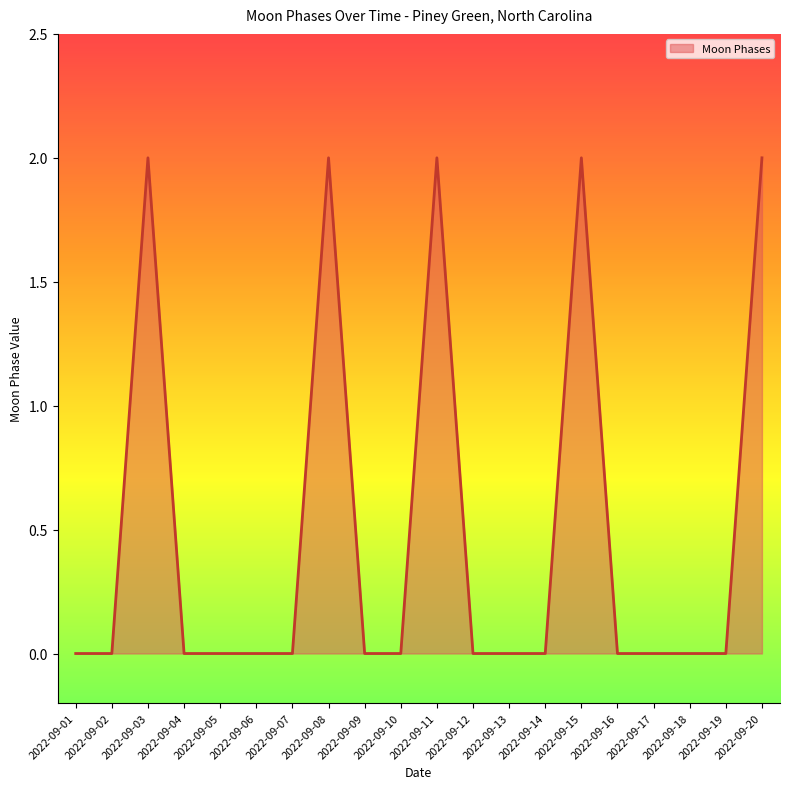

Reading left to right, what are all the values shown in this chart?

0	0	2	0	0	0	0	2	0	0	2	0	0	0	2	0	0	0	0	2